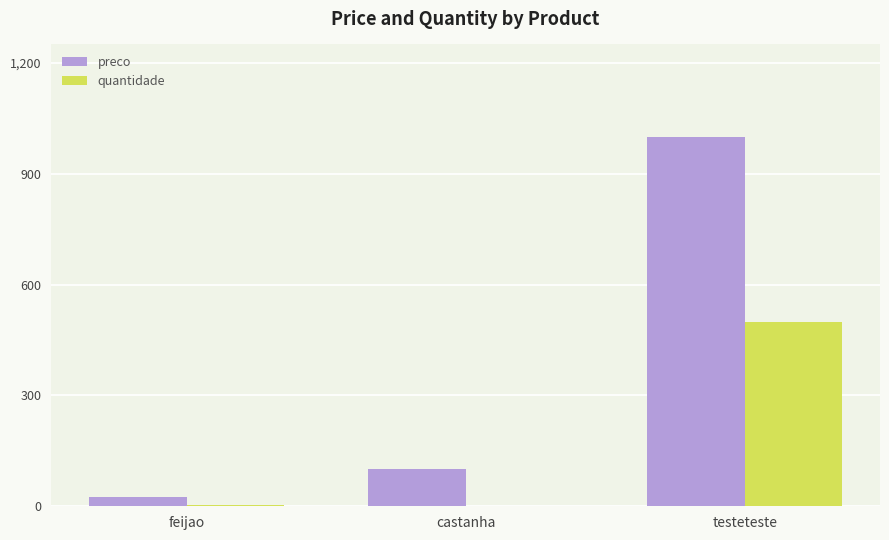

Which series has the largest total across all categories?

preco